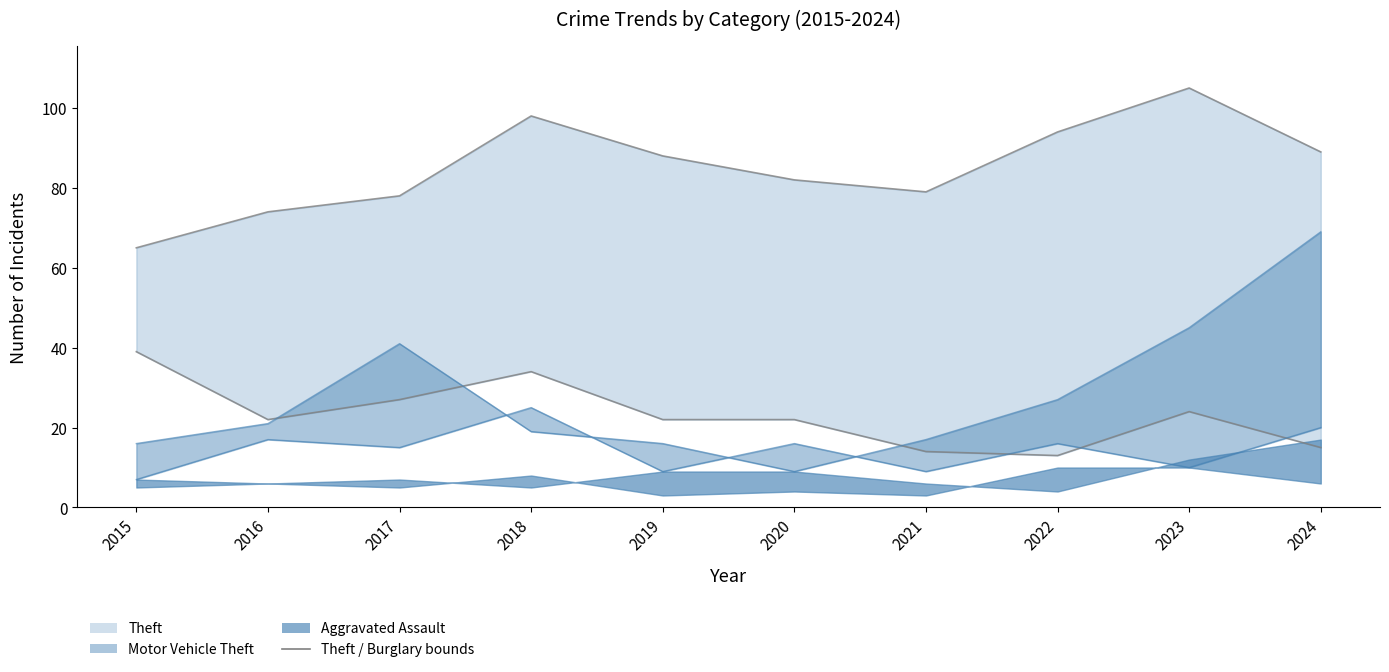

True or false: Motor Vehicle Theft (upper) and Theft (upper) intersect in this chart.

False